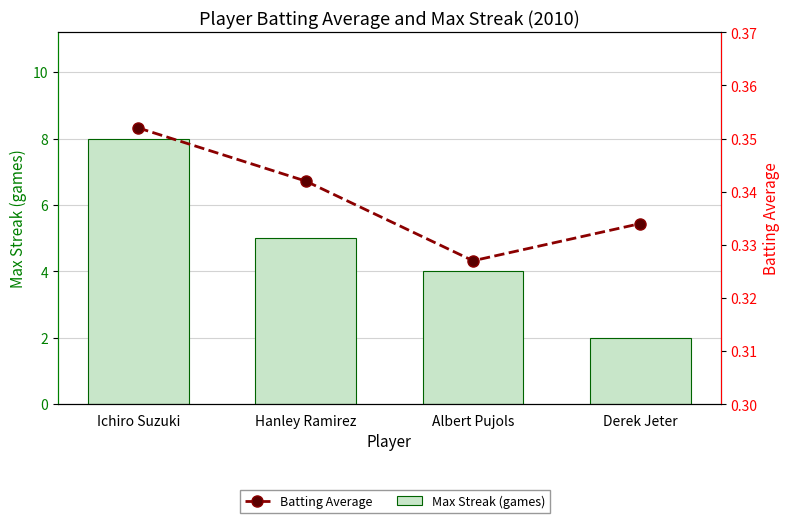

Is the value of Batting Average at Albert Pujols greater than the value of Max Streak (games) at Hanley Ramirez?

No